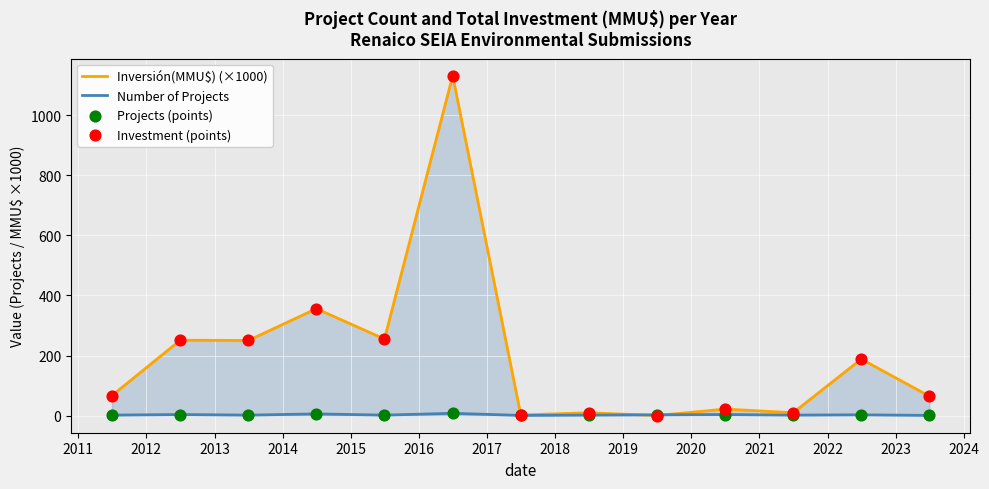

Which series has the largest range (max minus min)?

Inversión(MMU$) (×1000)